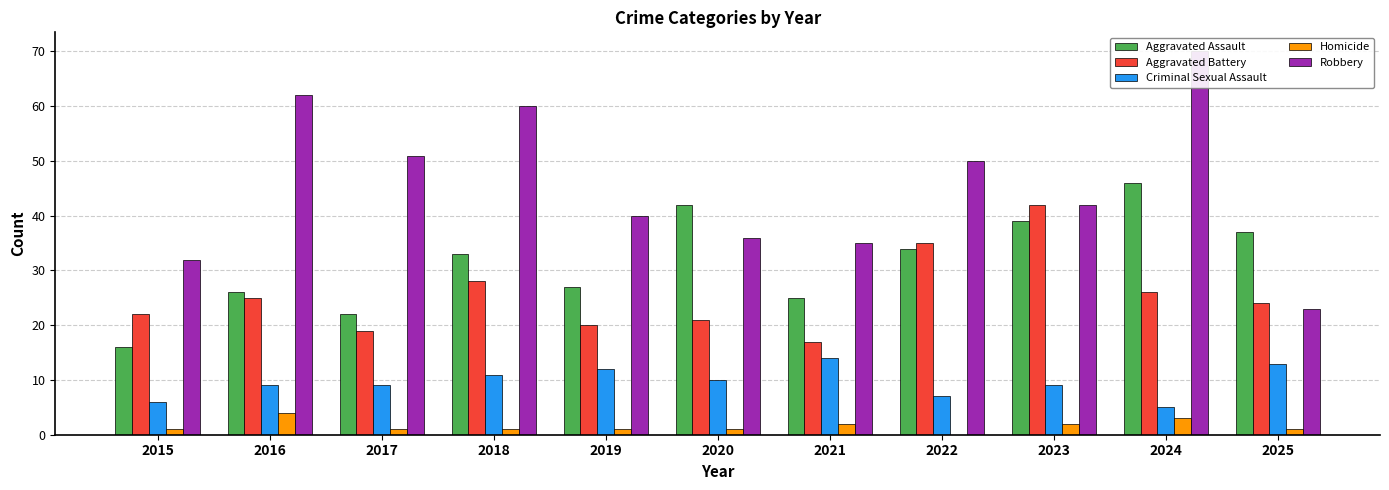

What is the minimum value for Aggravated Assault?

16